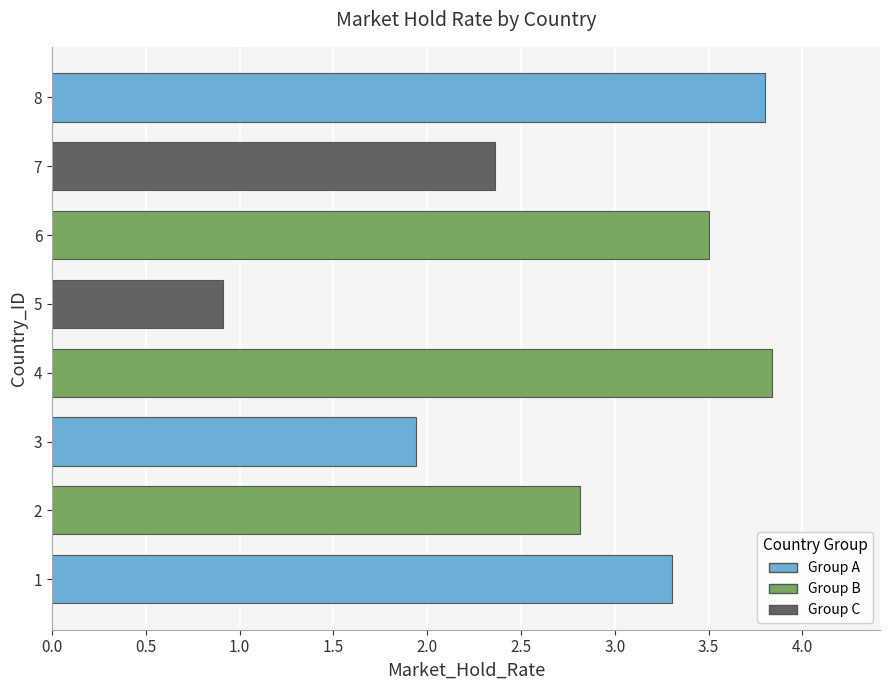

List the labels in order of value, smallest first.

5, 3, 7, 2, 1, 6, 8, 4